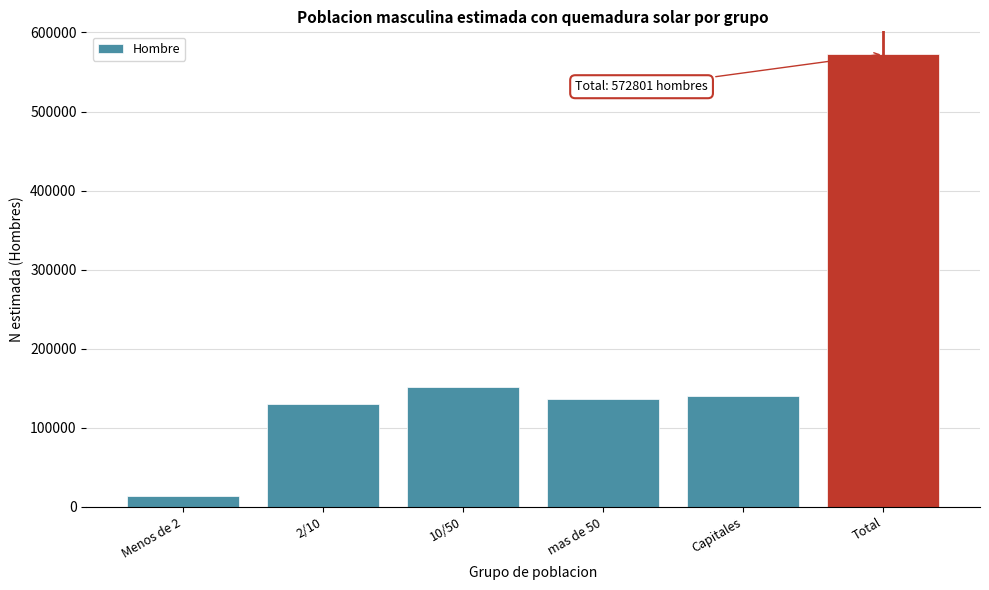

Reading right to left, extract all data points from this chart.

572801	140212	137058	152176	129738	13617